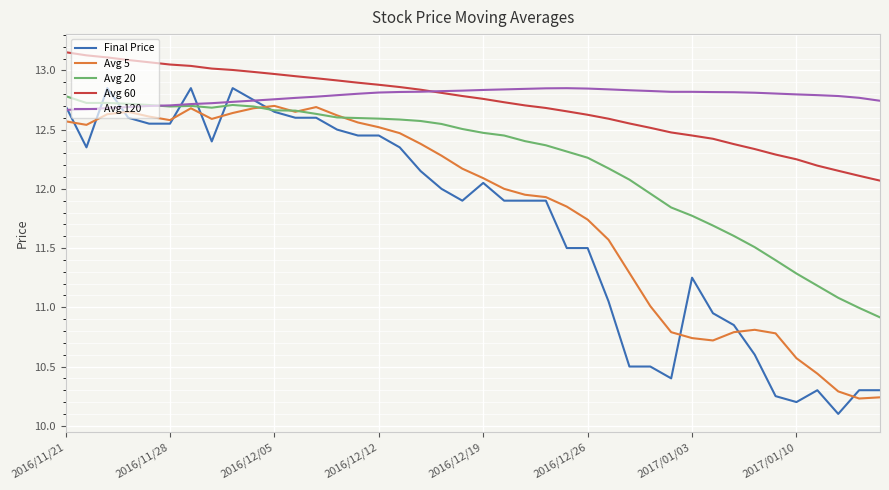

True or false: Avg 60 and Final Price intersect in this chart.

False